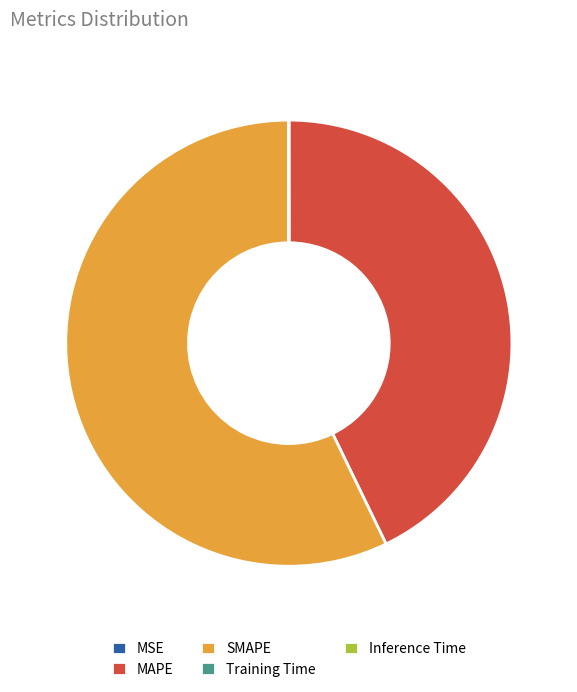

Which category has the biggest portion of the pie?

SMAPE